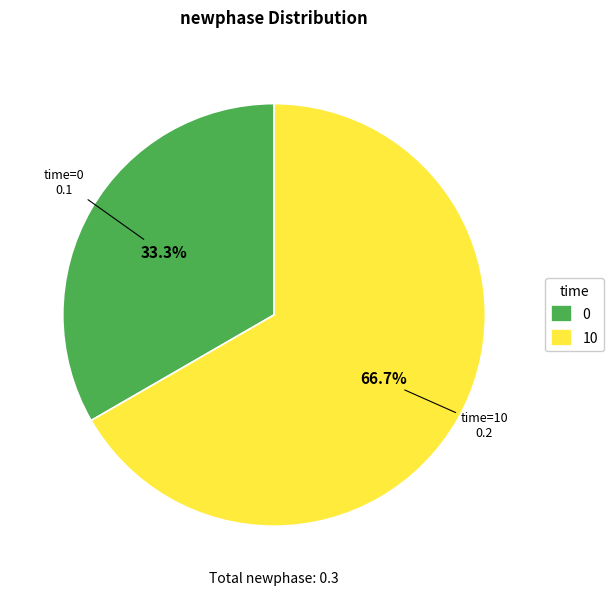

Is there a majority slice in this chart?

Yes